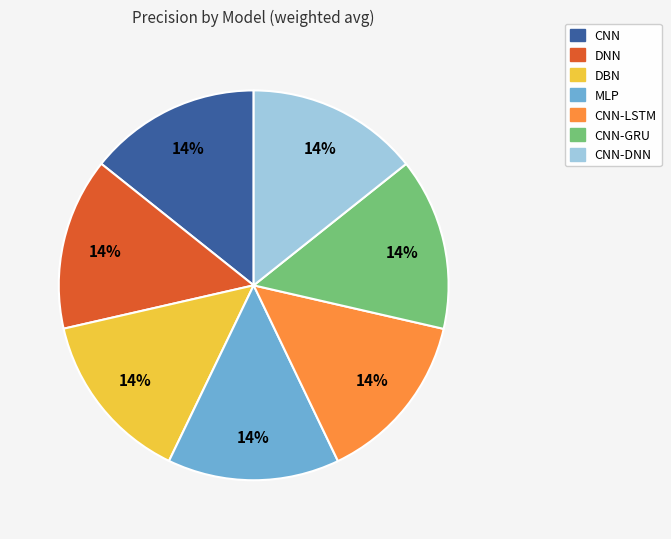

Is DNN the majority of the pie?

No